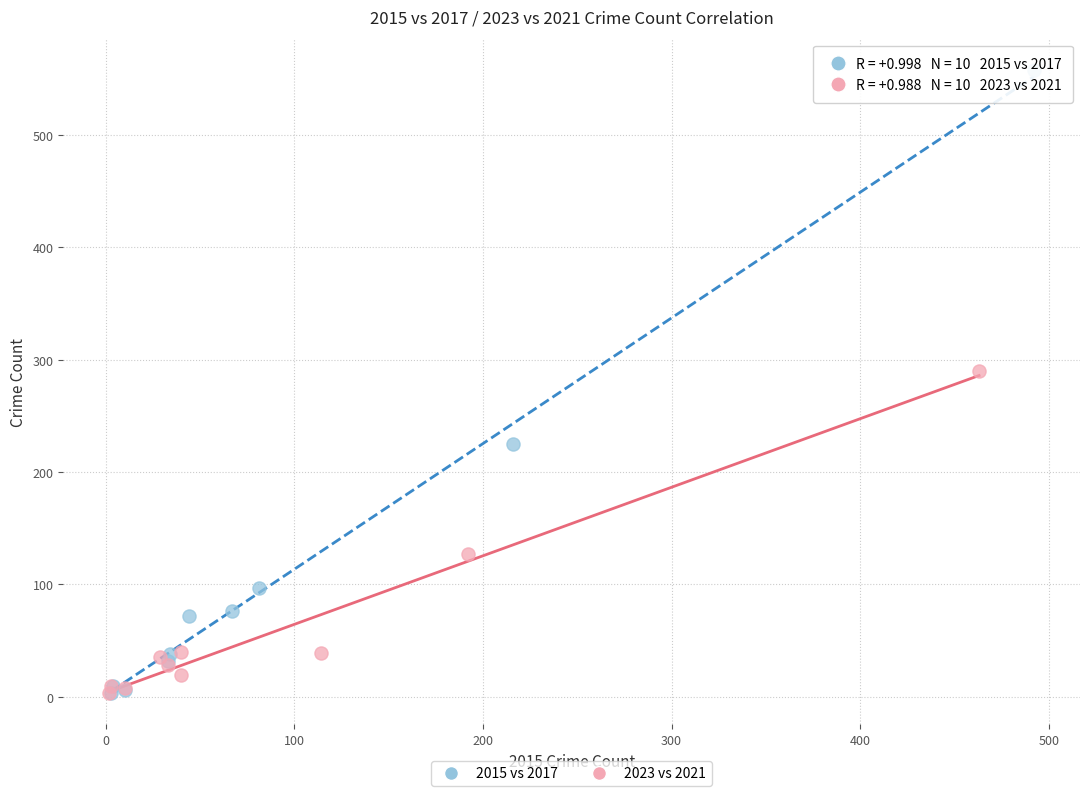

Which series has the widest spread of Y values?

2015 vs 2017